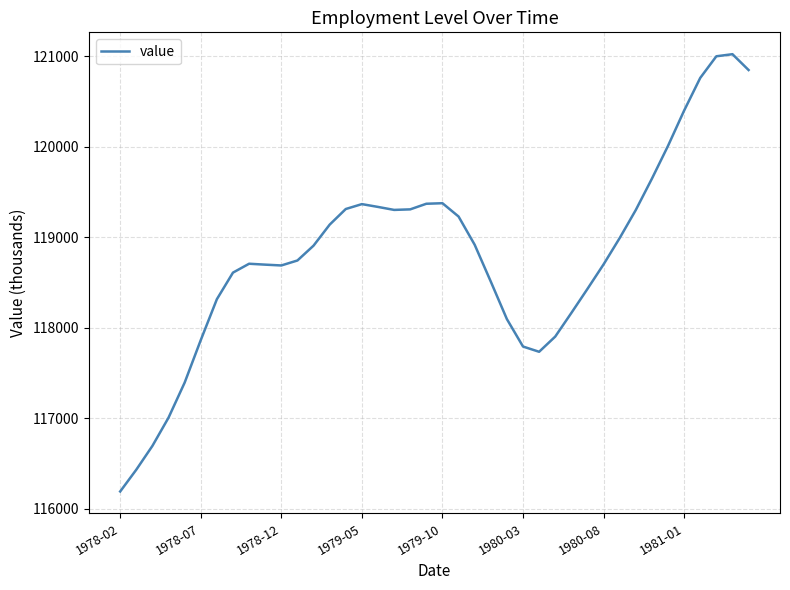

How many lines are shown in the chart?

1